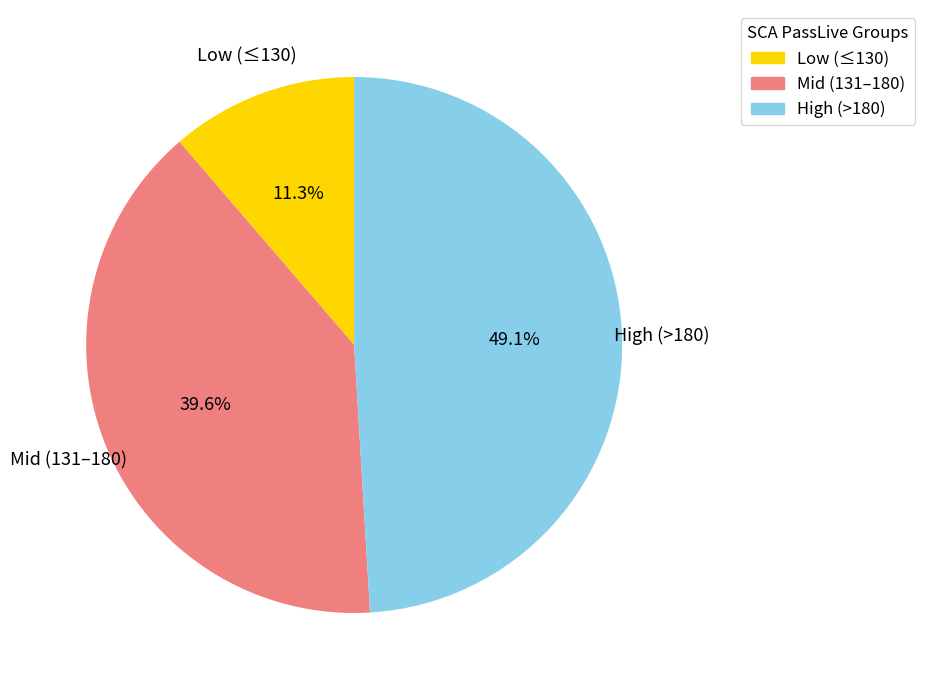

Is there a majority slice in this chart?

No